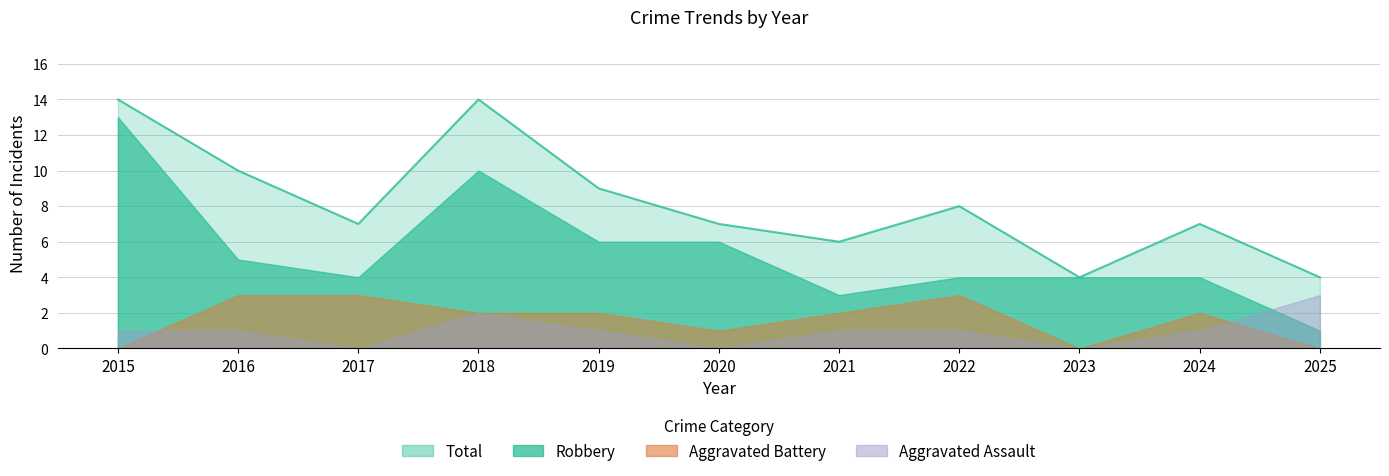

What is the value of the Robbery point at the 10th from the left?

4